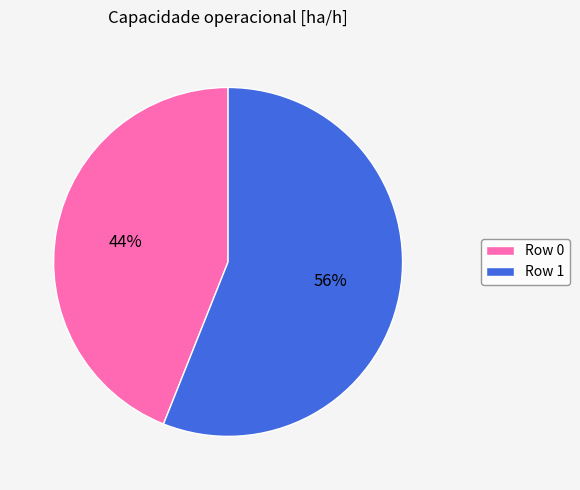

To the nearest percent, what is the difference between the Row 0 and Row 1 slice percentages?

12%